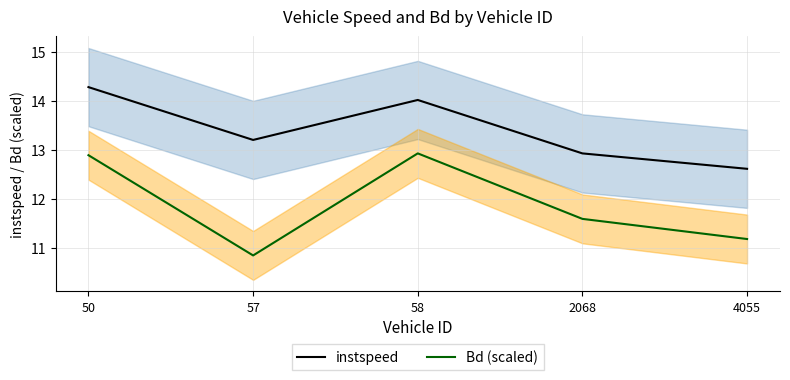

What is the difference between the maximum and minimum values in the Bd (scaled) series?

2.1